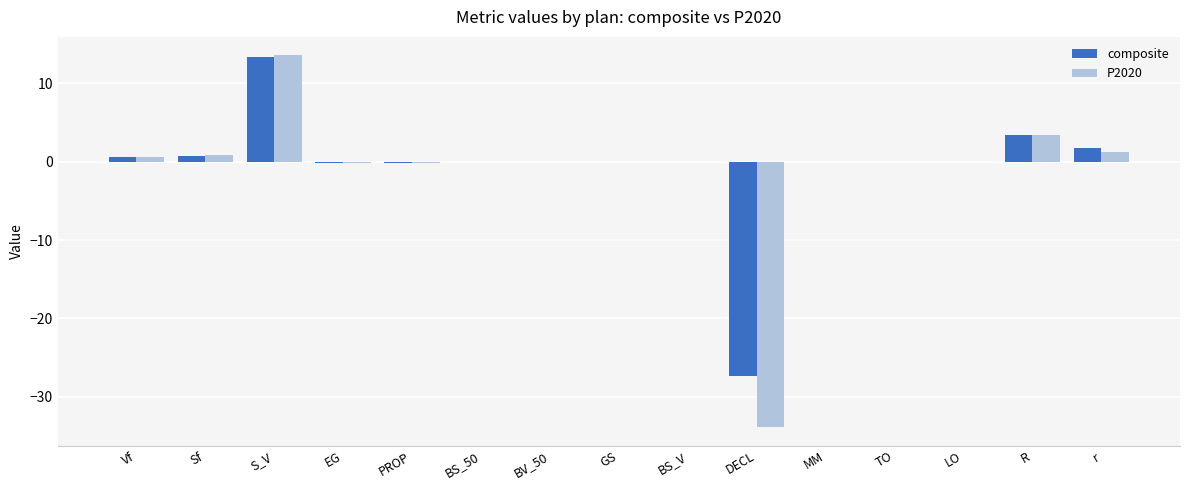

Is it true that P2020 equals 0.0 at LO?

True